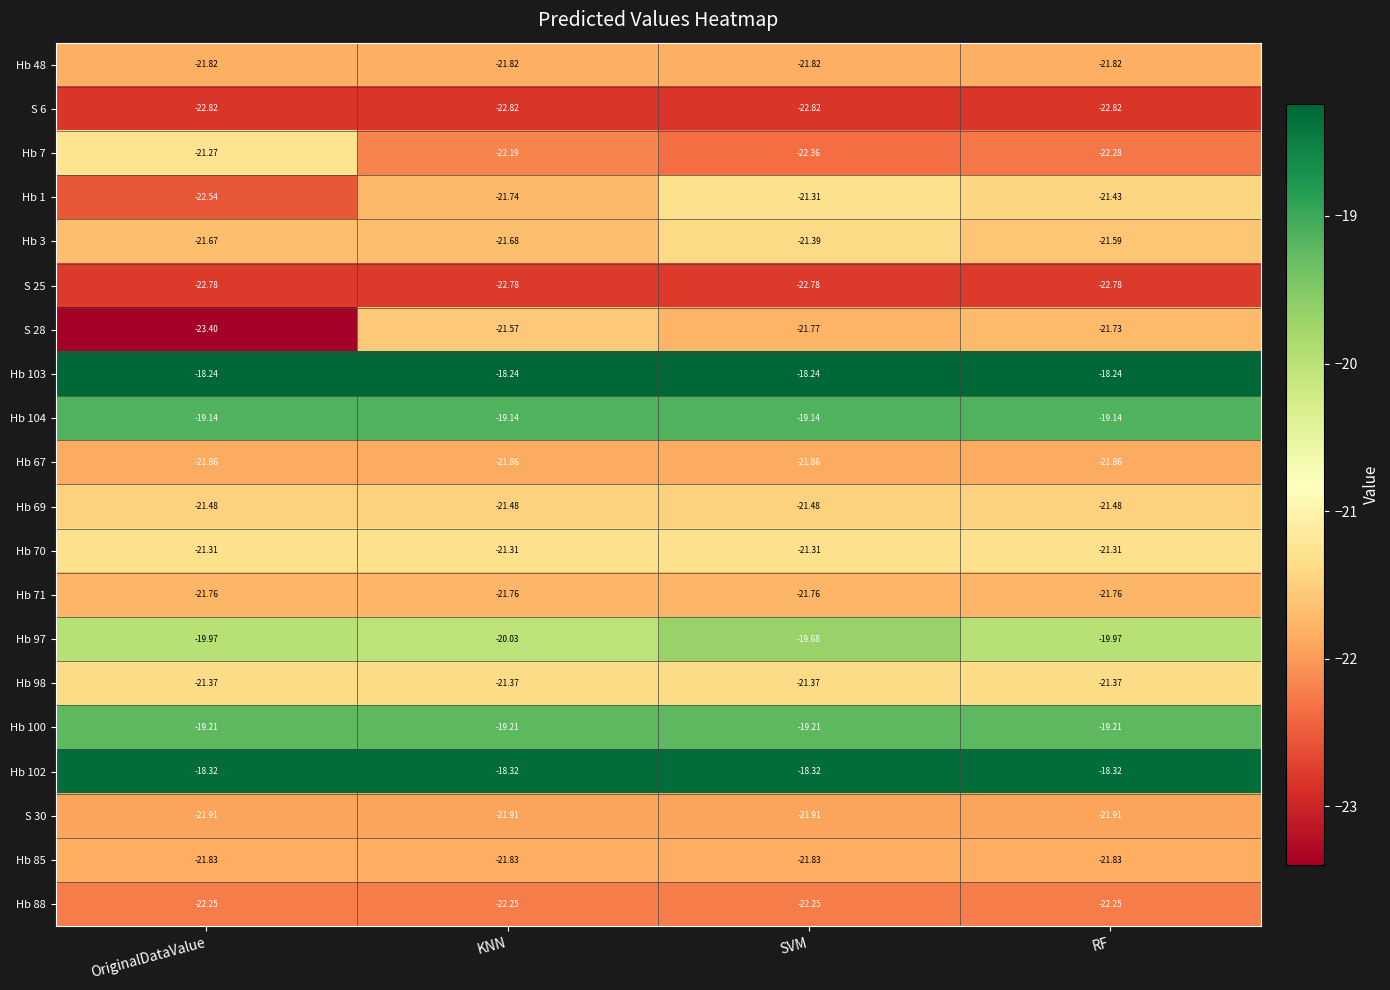

Is the value of Hb 3 at OriginalDataValue greater than the value of Hb 7 at SVM?

Yes